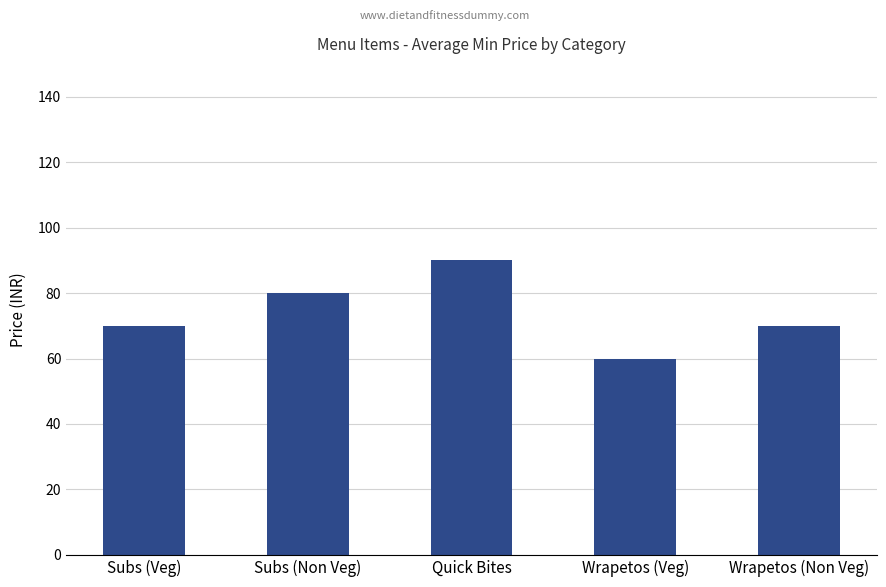

True or false: the data shows 80 at Subs (Non Veg).

True